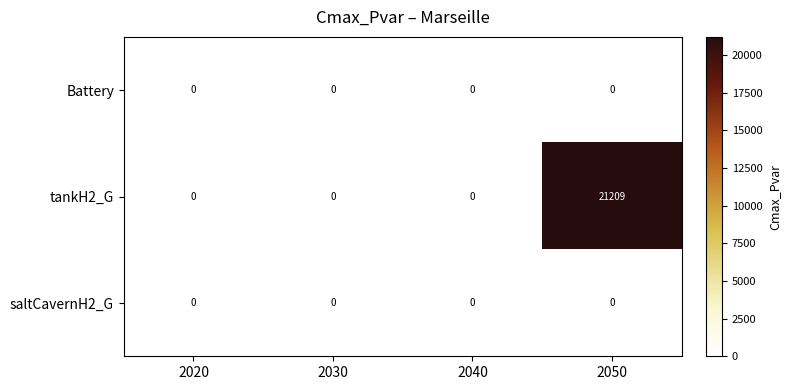

What is the difference between the maximum and minimum values in the tankH2_G series?

21209